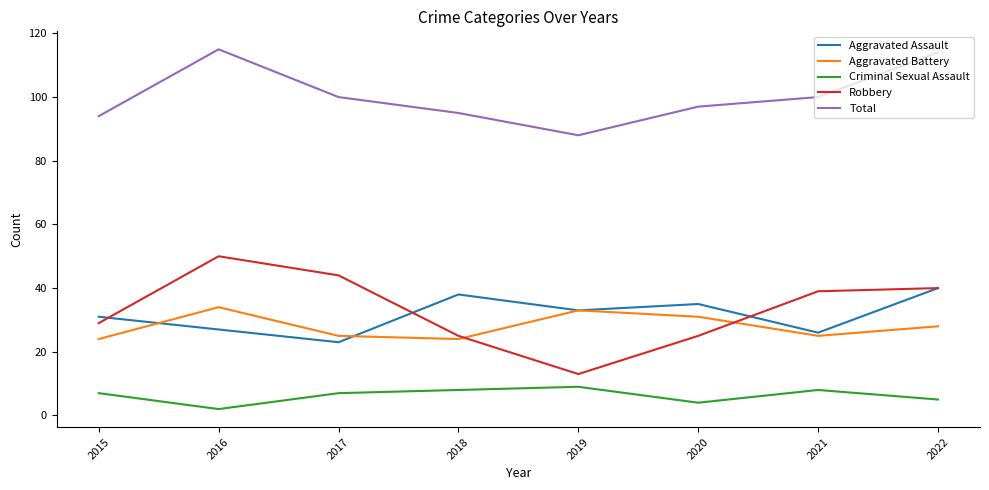

Where is Robbery nearest to the value 31?

2015